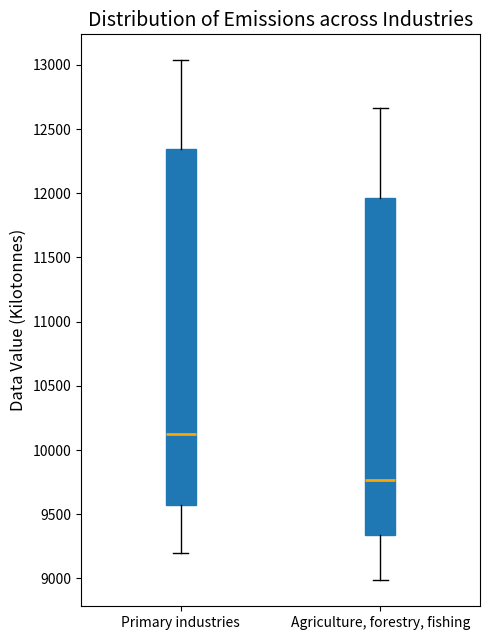

Which box's median line is the highest?

Primary industries